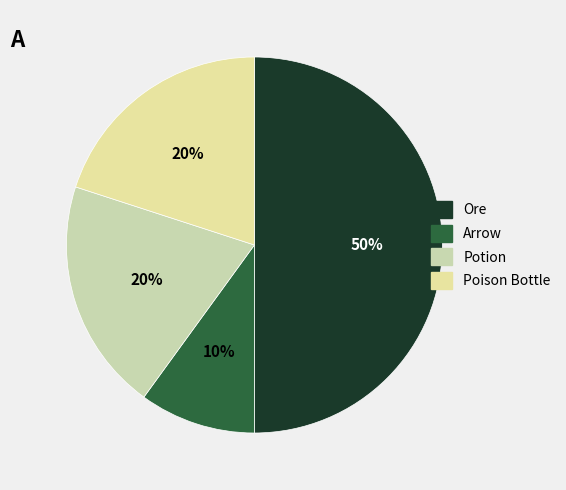

Rank the categories by value from lowest to highest.

Arrow, Potion, Poison Bottle, Ore